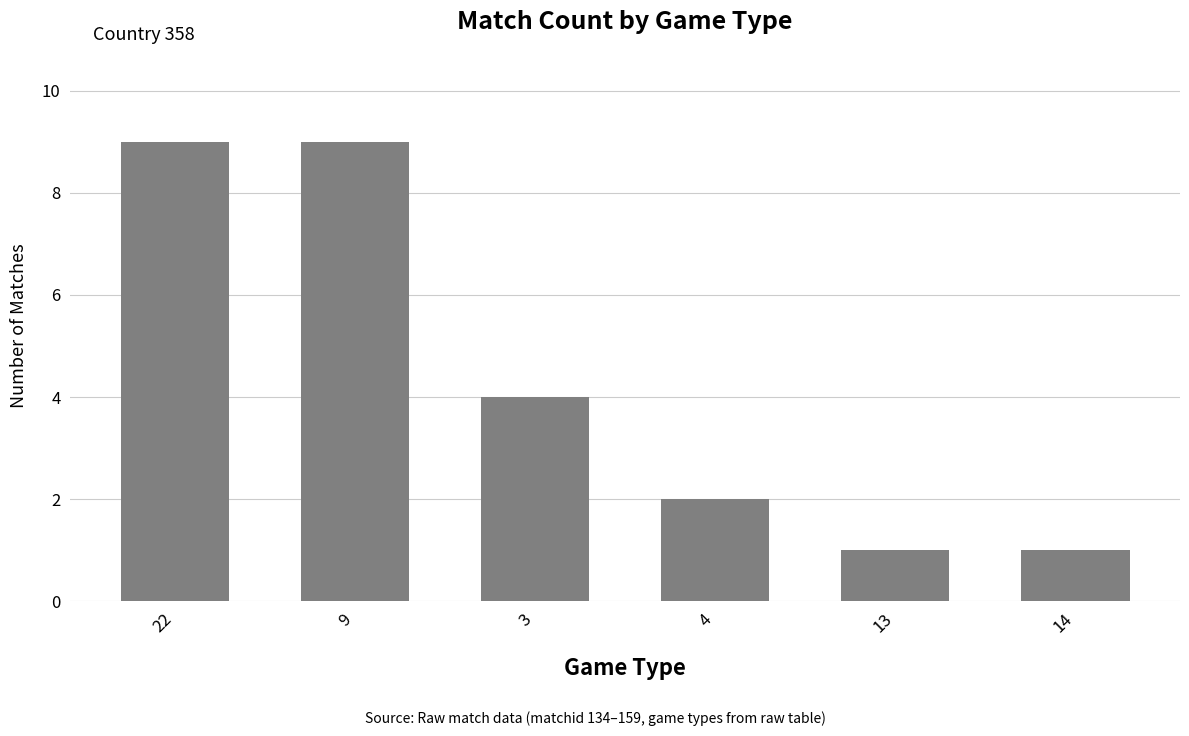

What is the label of the 6th bar from the right?

22